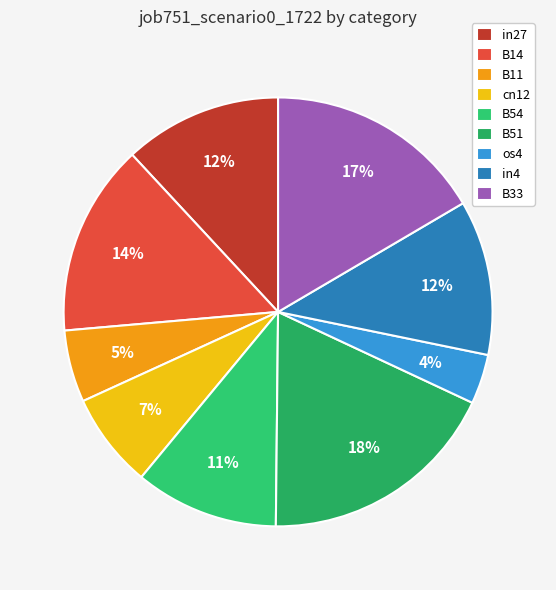

To the nearest percent, what is the average slice percentage?

11%